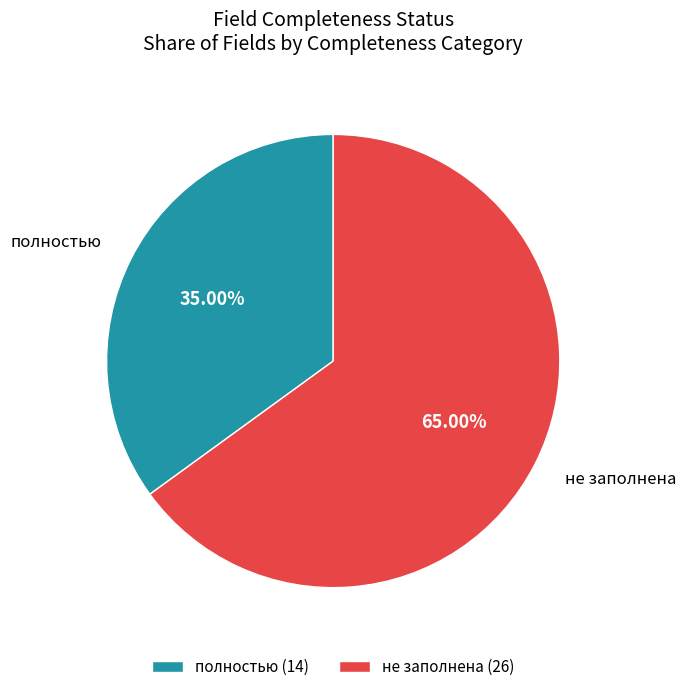

How many slices are in this pie chart?

2